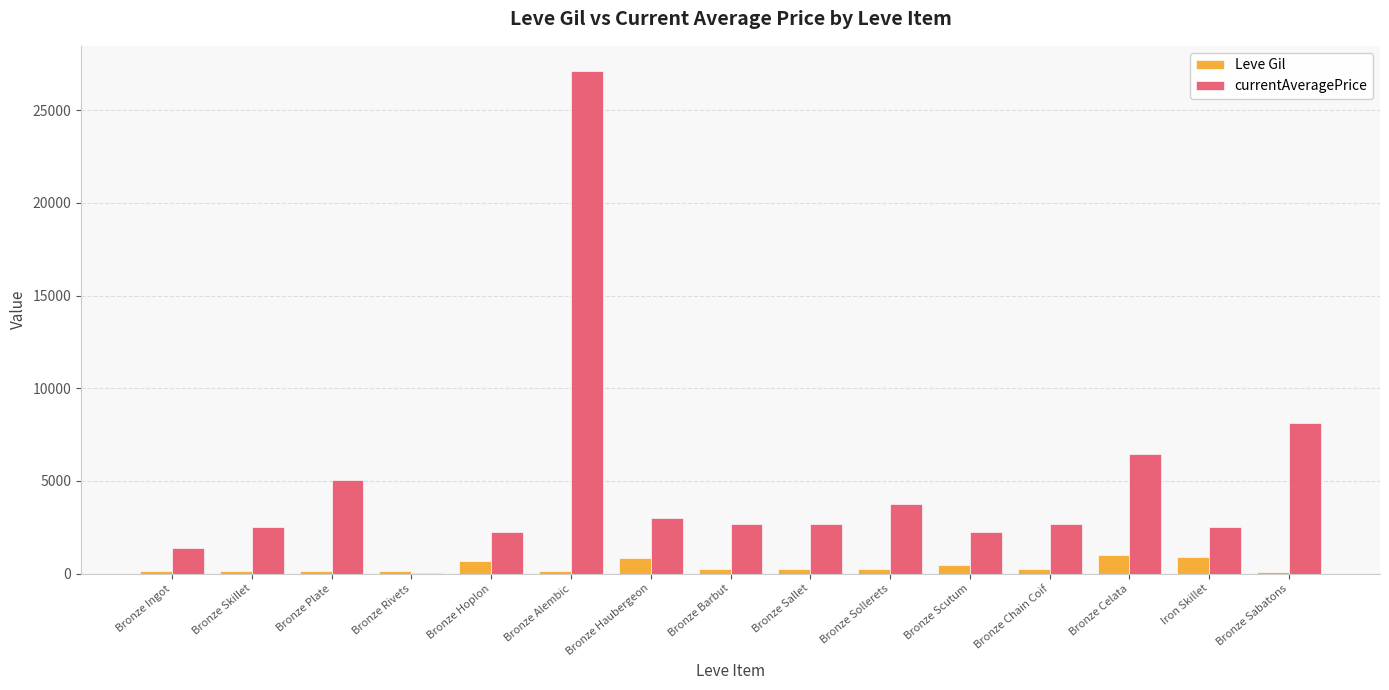

At which label does currentAveragePrice reach its peak?

Bronze Alembic